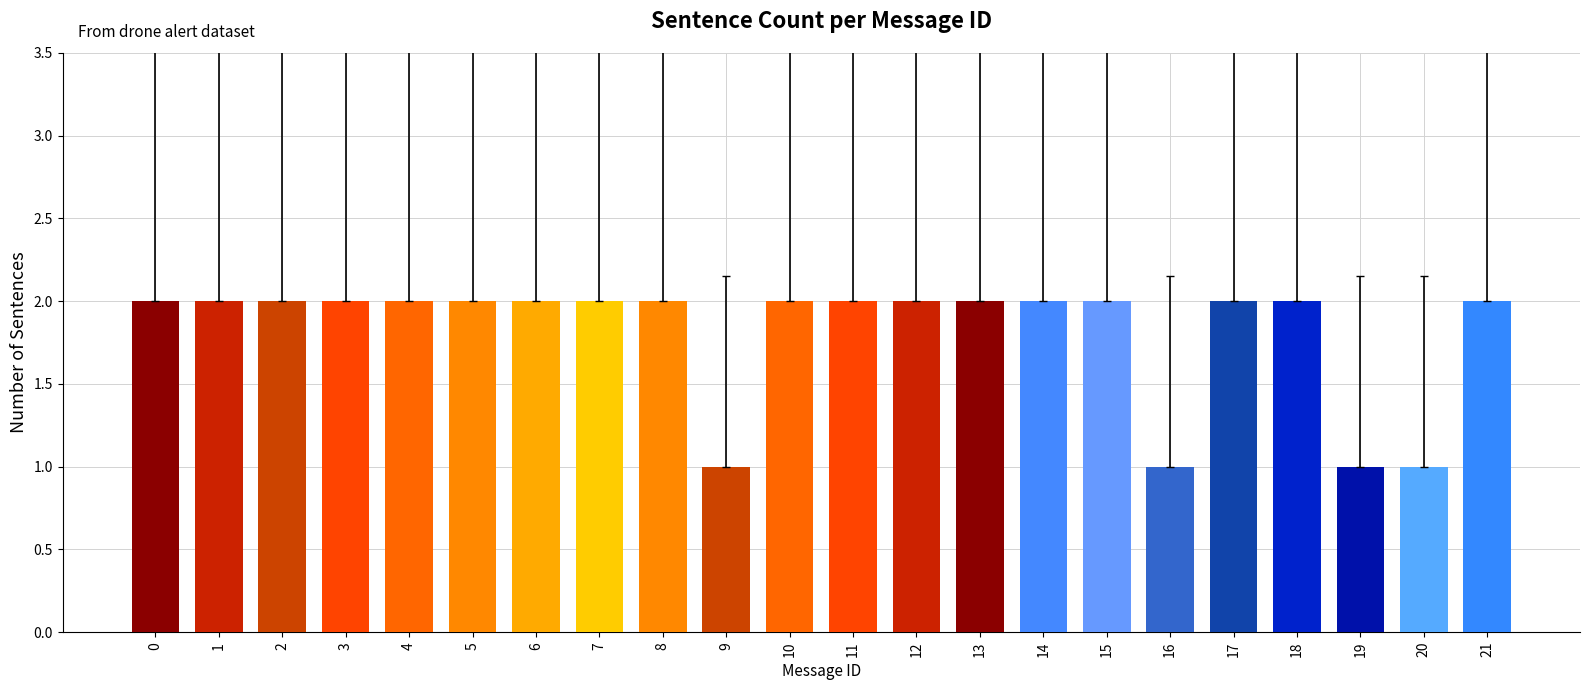

Reading left to right, what are all the values shown in this chart?

2	2	2	2	2	2	2	2	2	1	2	2	2	2	2	2	1	2	2	1	1	2